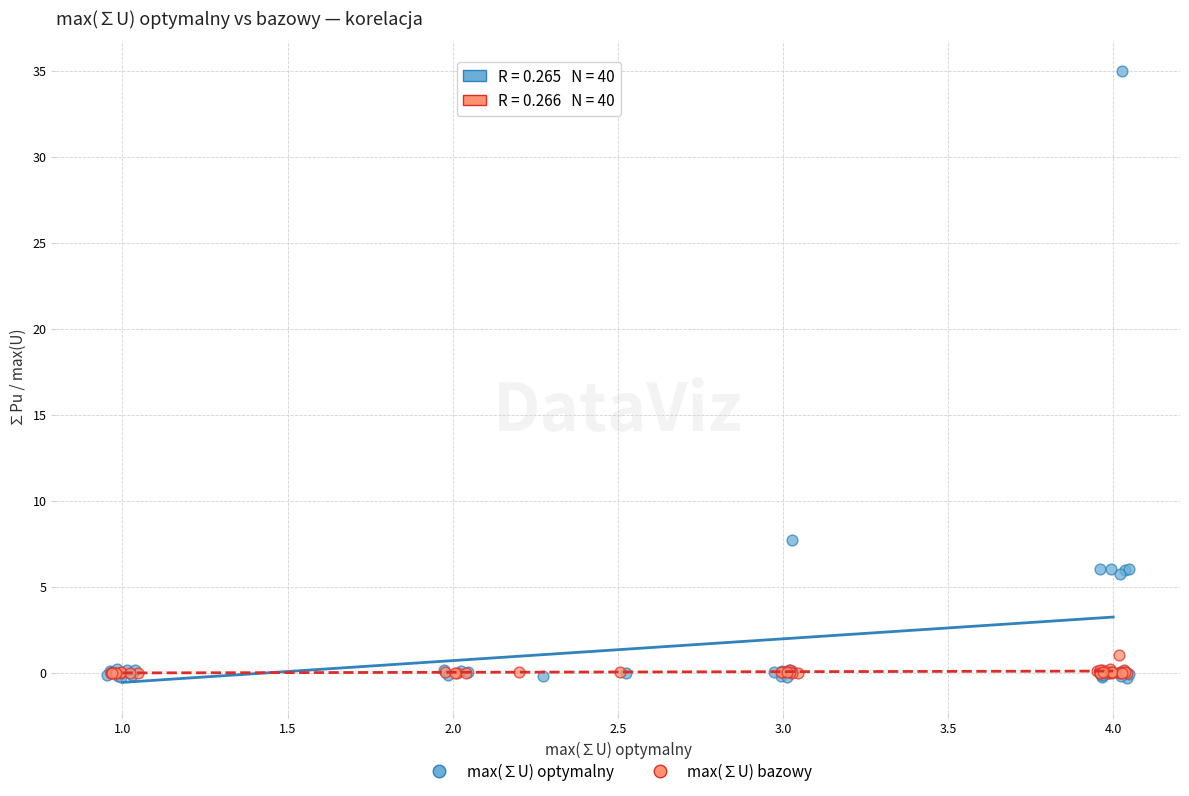

Which series has the largest Y range (max minus min)?

max(∑U) optymalny